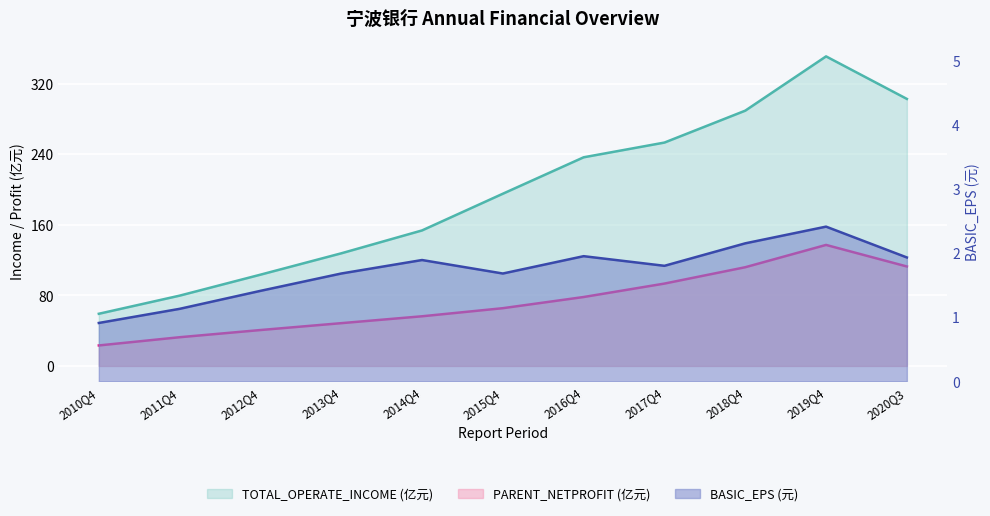

True or false: TOTAL_OPERATE_INCOME has a value of 48.4 at 2011Q4.

False